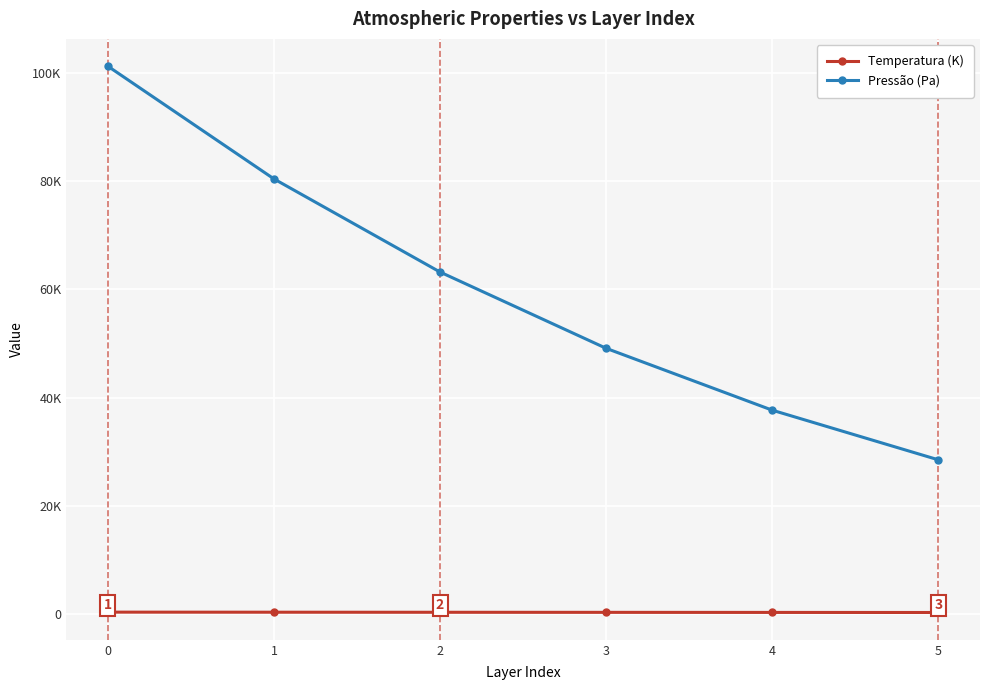

True or false: Pressão (Pa) and Temperatura (K) cross at least once.

False